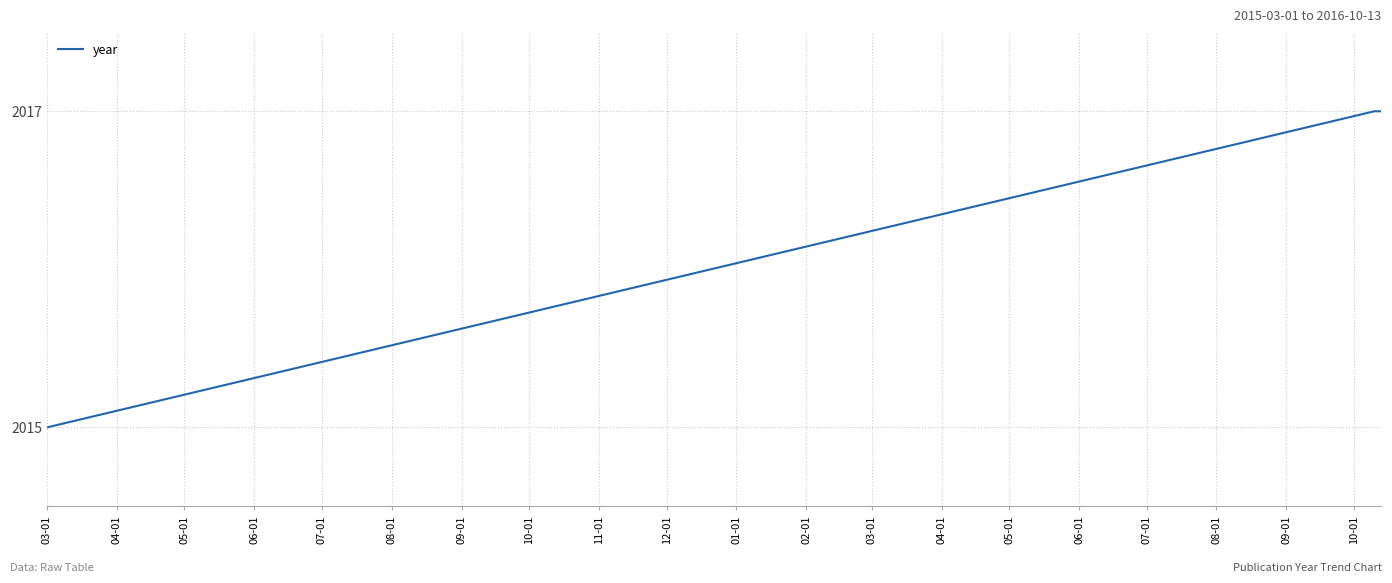

What is the average value?

2016